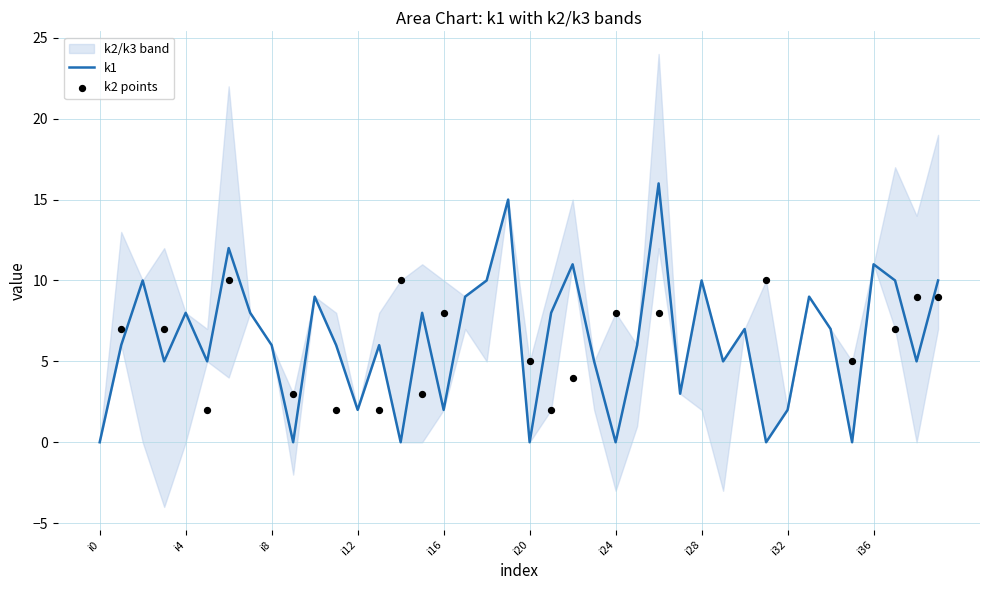

Which series has the largest total across all categories?

k1